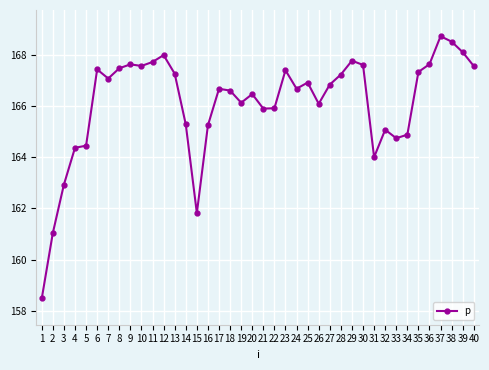

Where does the data first go above 166?

6